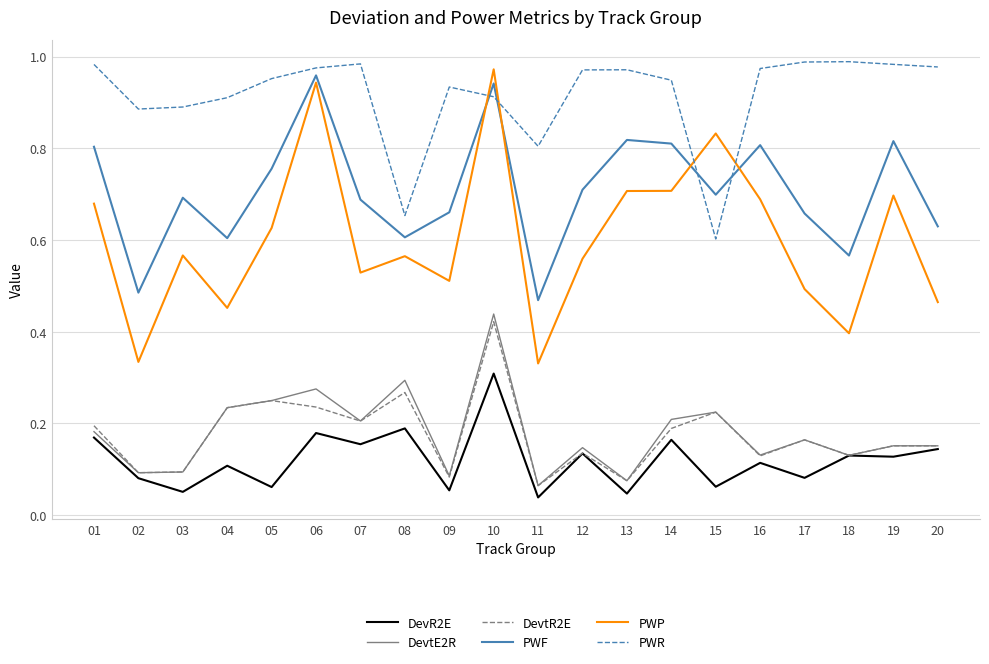

True or false: DevR2E and PWR intersect in this chart.

False